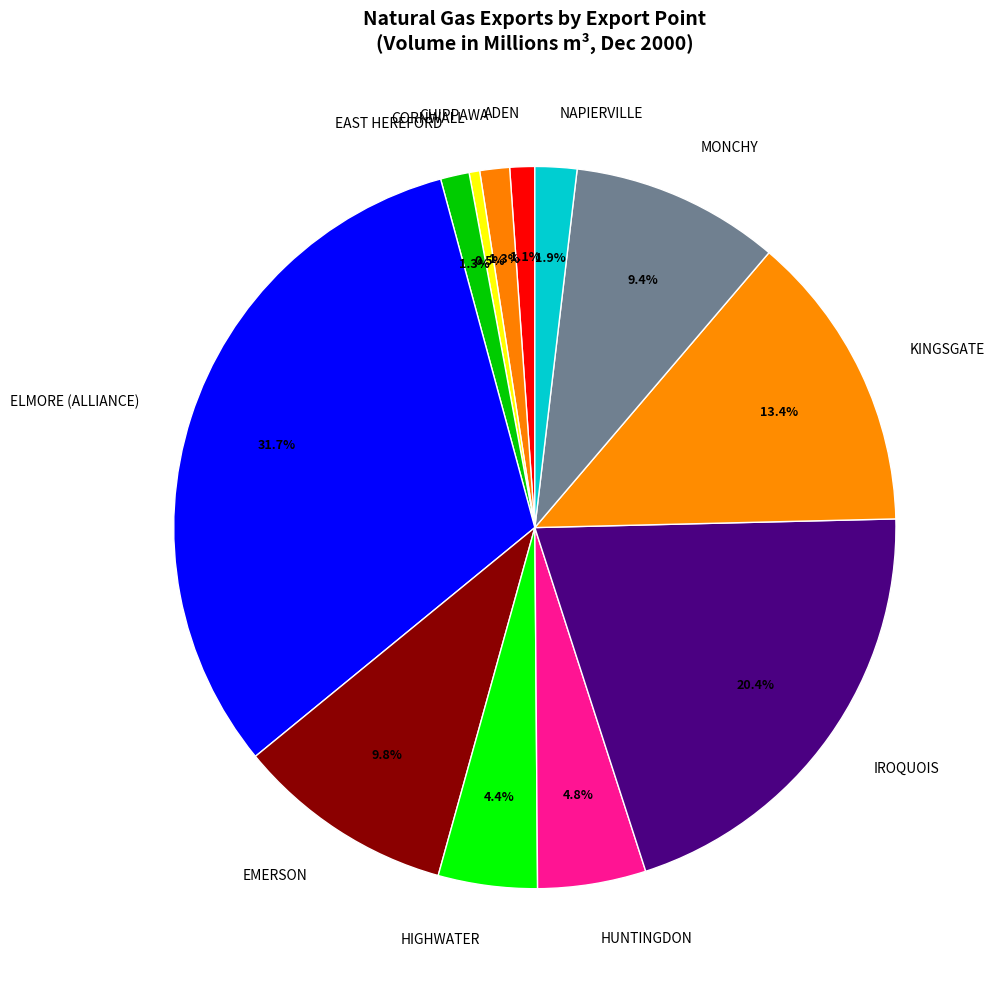

True or false: EMERSON accounts for 1% of the total.

False